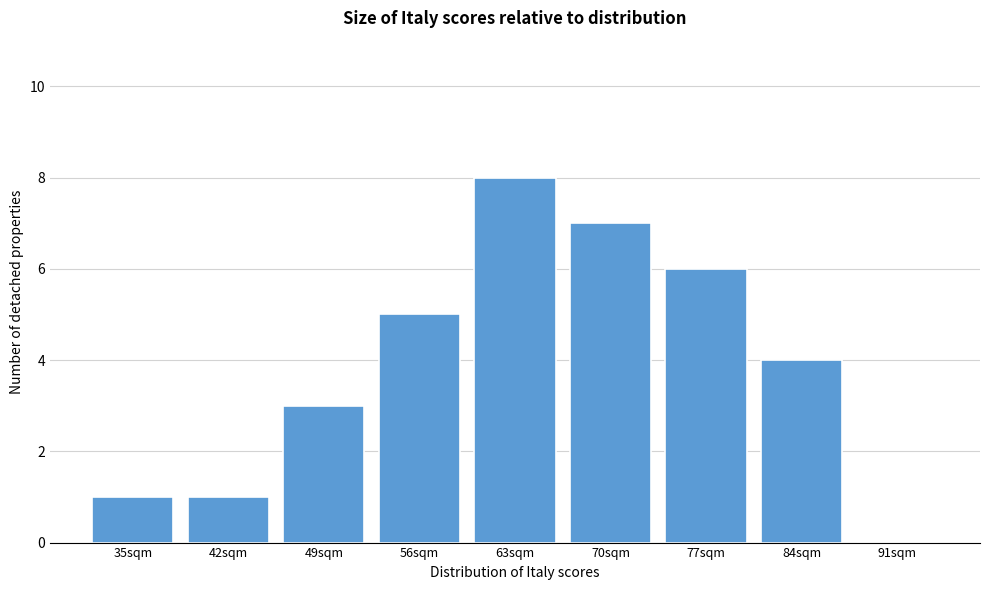

Reading right to left, list all the values displayed in this chart.

91sqm=0	84sqm=4	77sqm=6	70sqm=7	63sqm=8	56sqm=5	49sqm=3	42sqm=1	35sqm=1